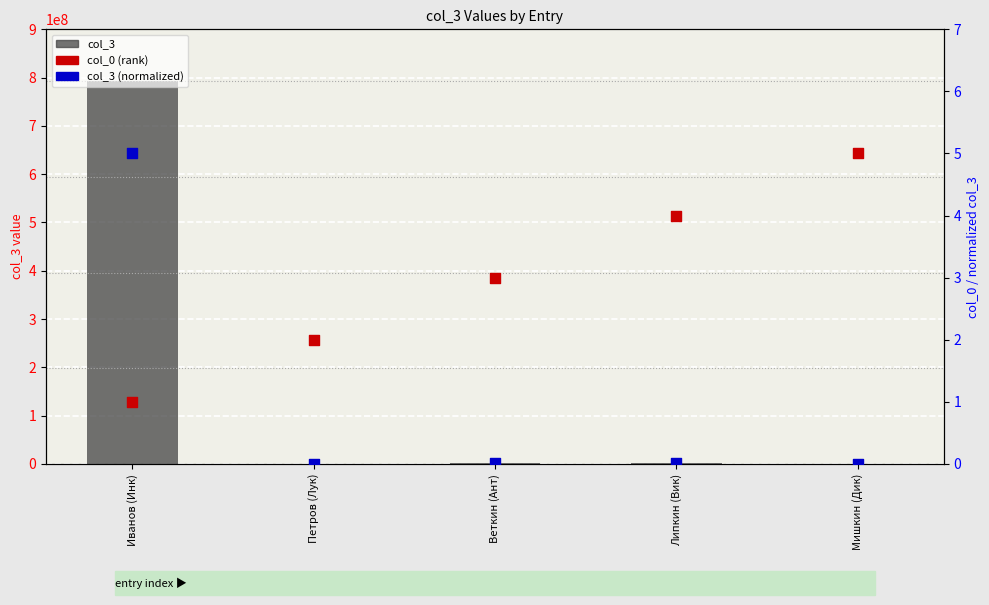

What are all the series names shown in the legend?

col_3, col_0 (rank), col_3 (normalized)